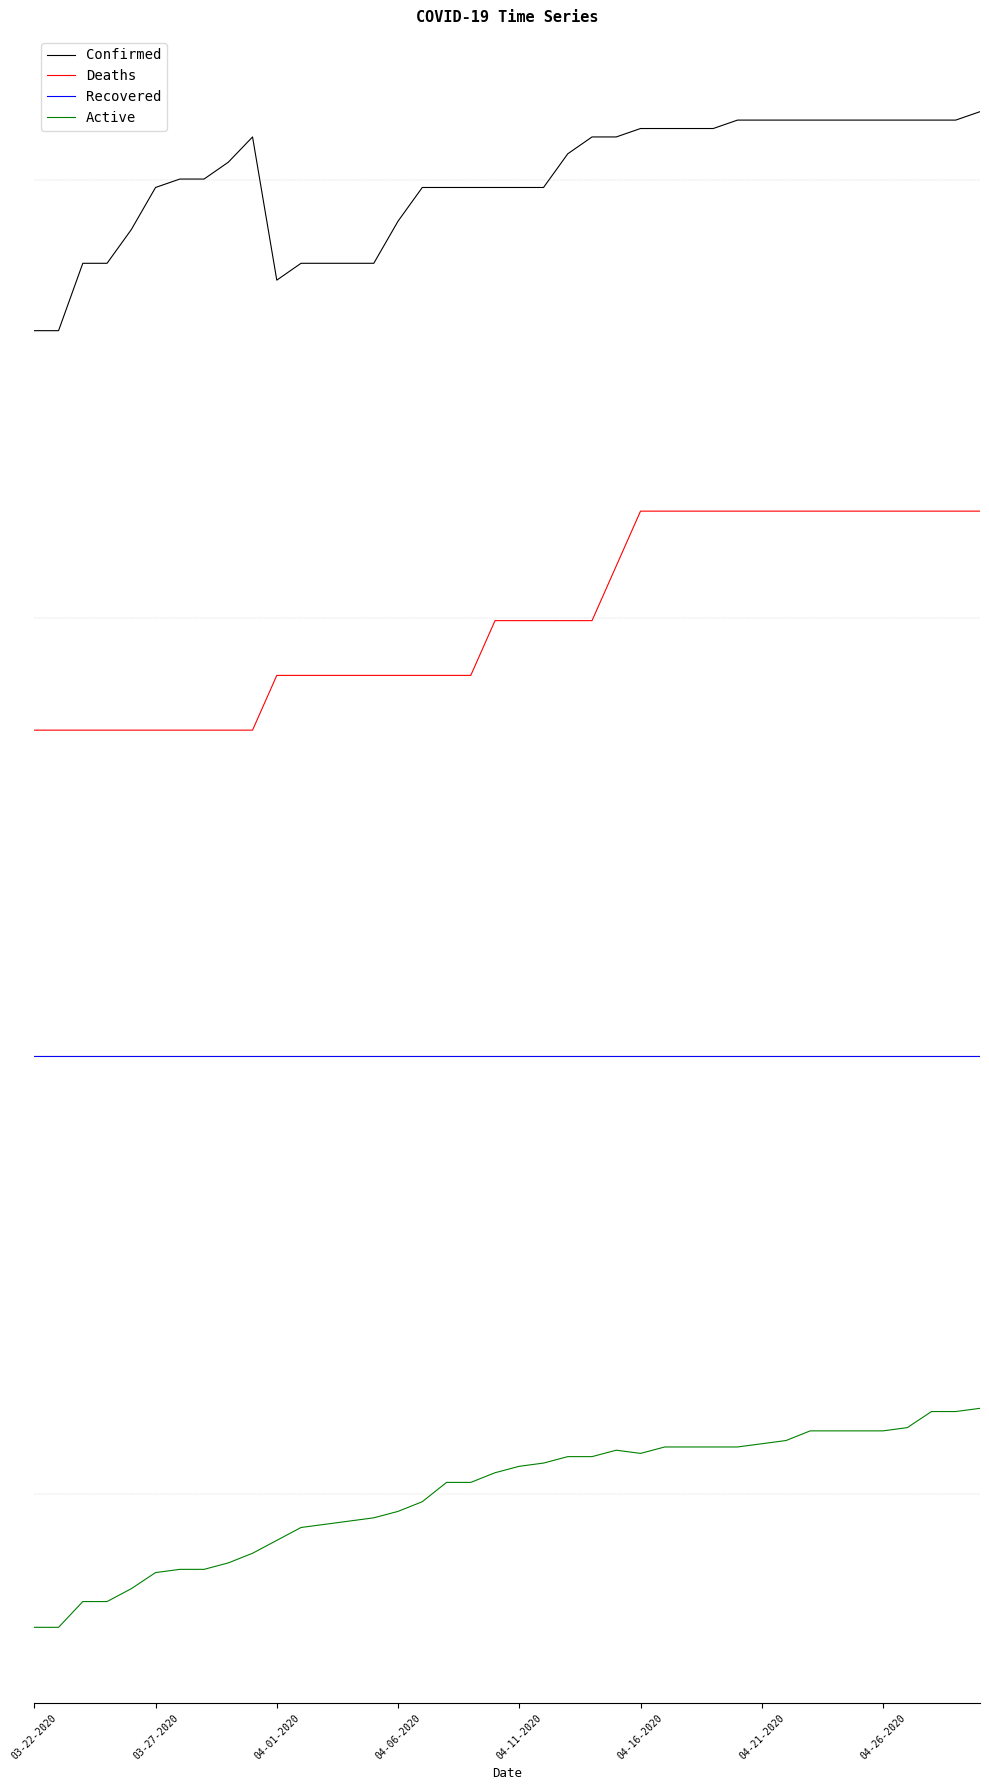

Which series has the largest total across all categories?

Confirmed